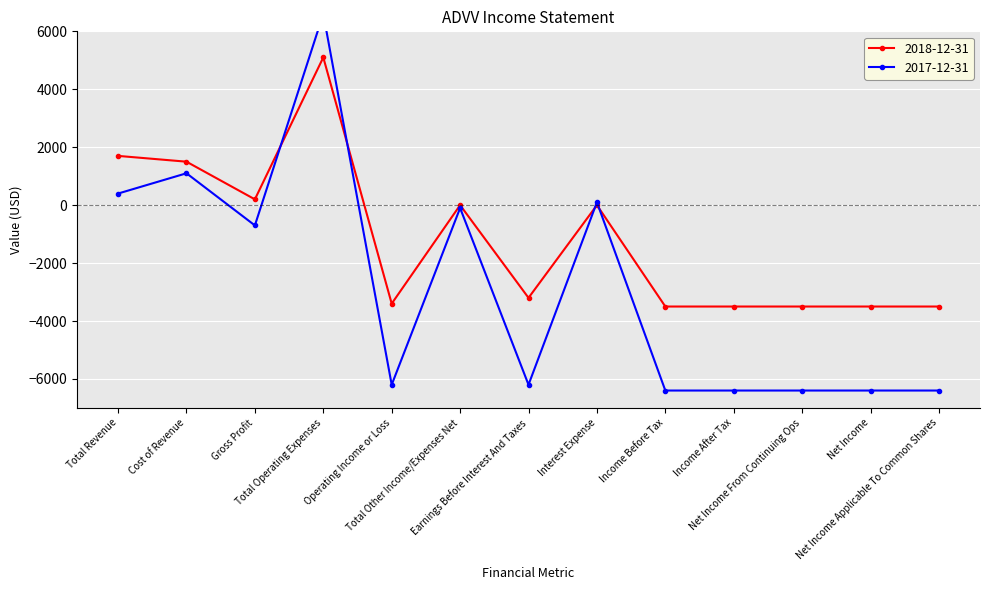

How many series are shown in this chart?

2